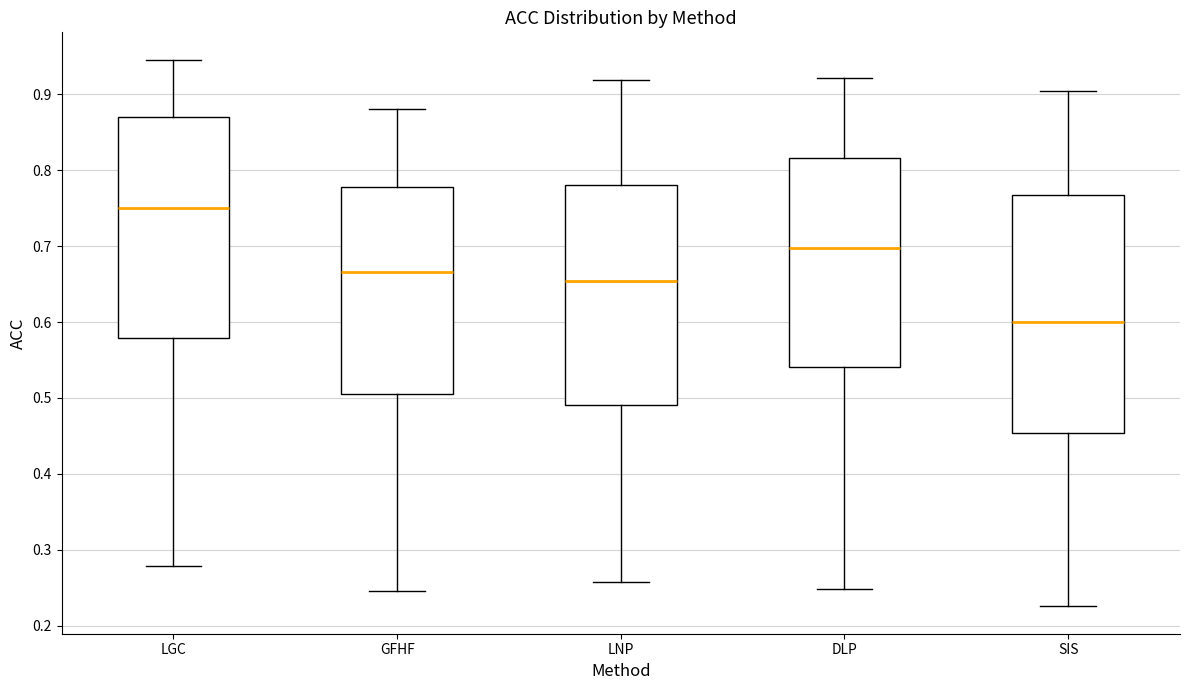

Comparing the boxes themselves (not the whiskers), which one is the tallest?

SIS